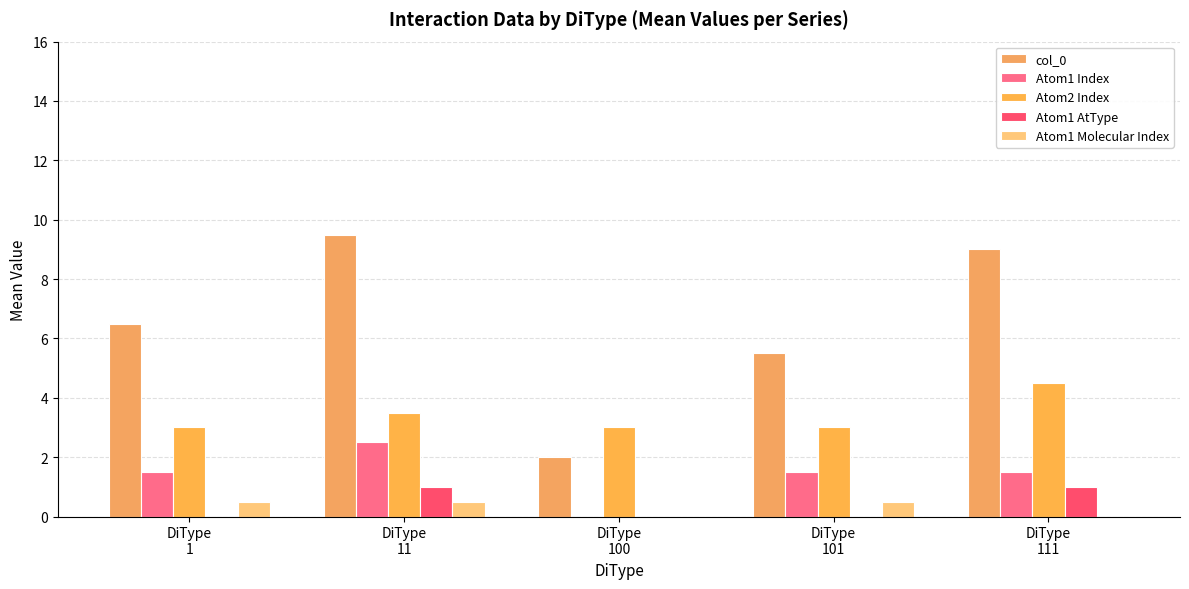

True or false: col_0 has a value of 9.0 at DiType
111.

True